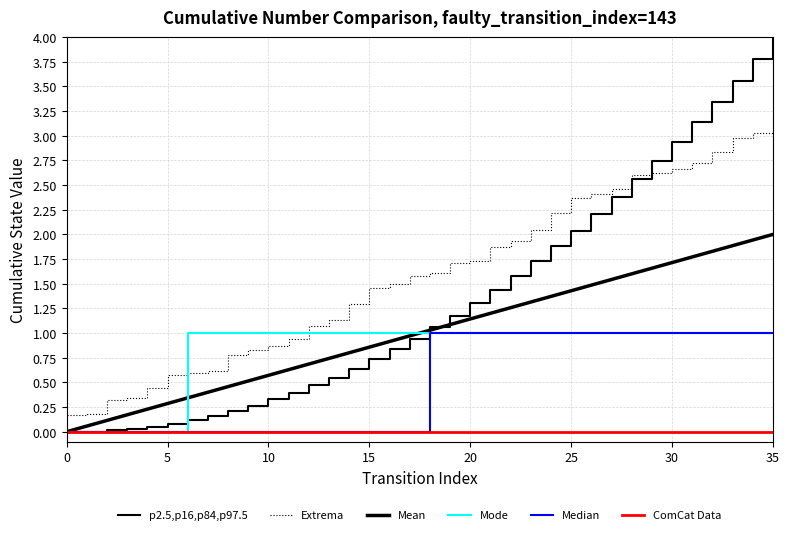

How many lines are shown in the chart?

6